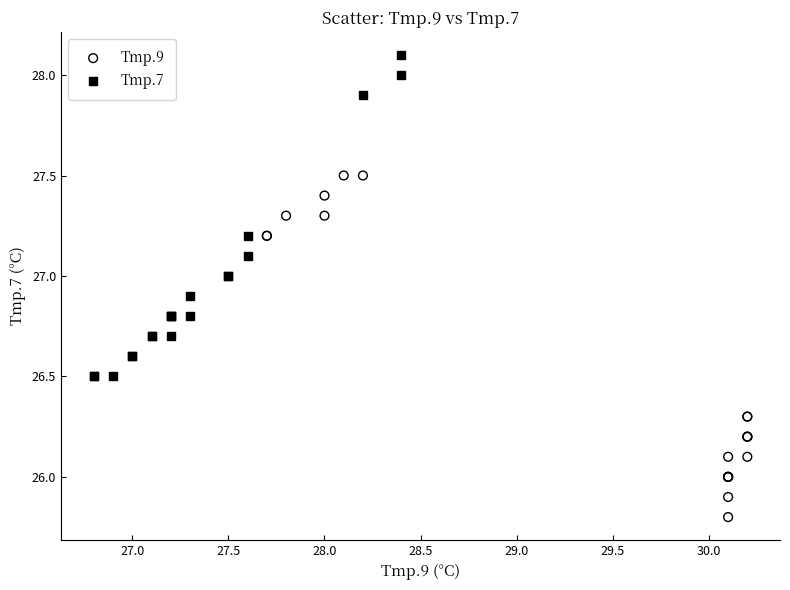

Which series contains the lowest Y value?

Tmp.9